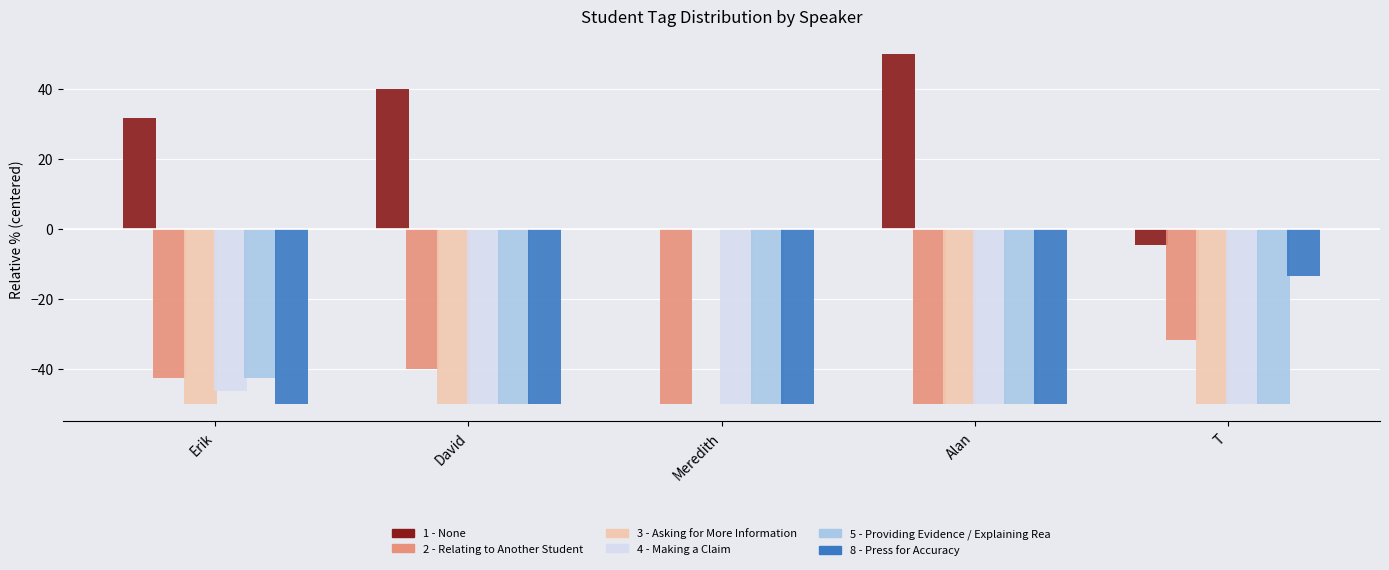

Which series changed the most between David and T?

1 - None